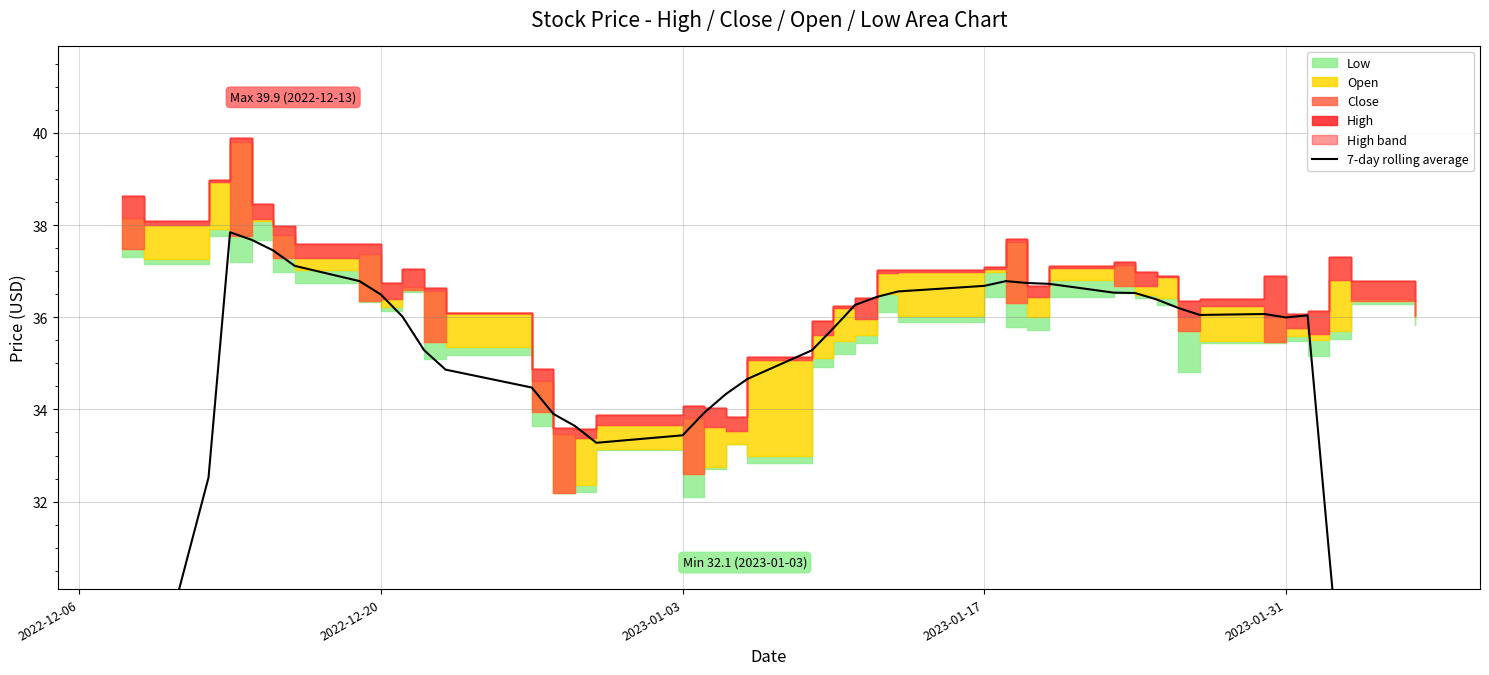

Count the number of values greater than 36.

21